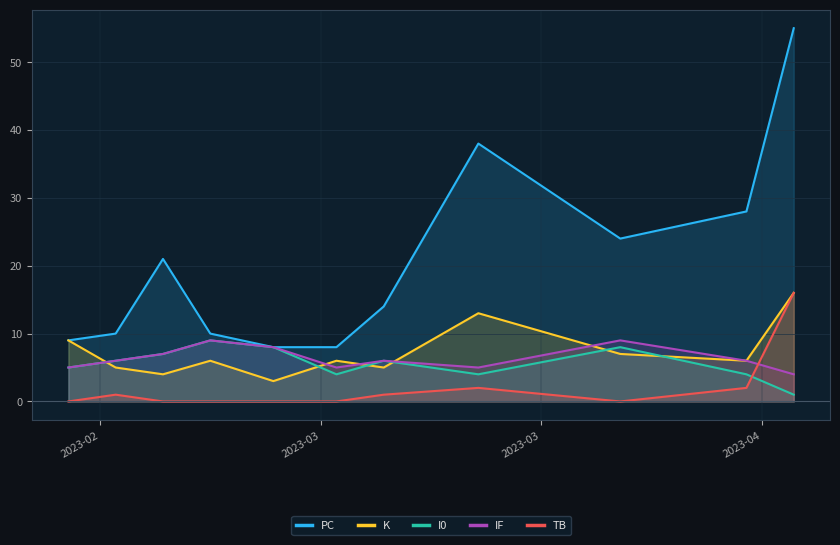

Which series has the largest total across all categories?

PC